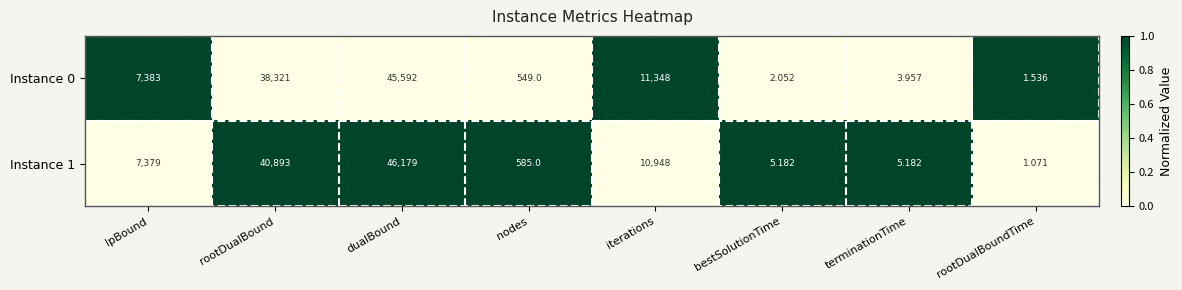

Which series has the widest spread of values?

Instance 1